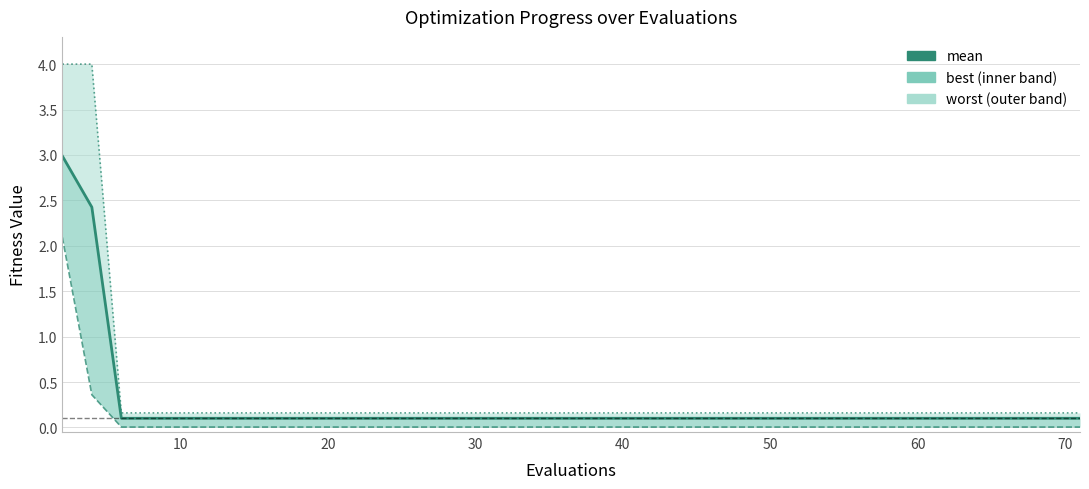

What value does the data have at 10?

0.1